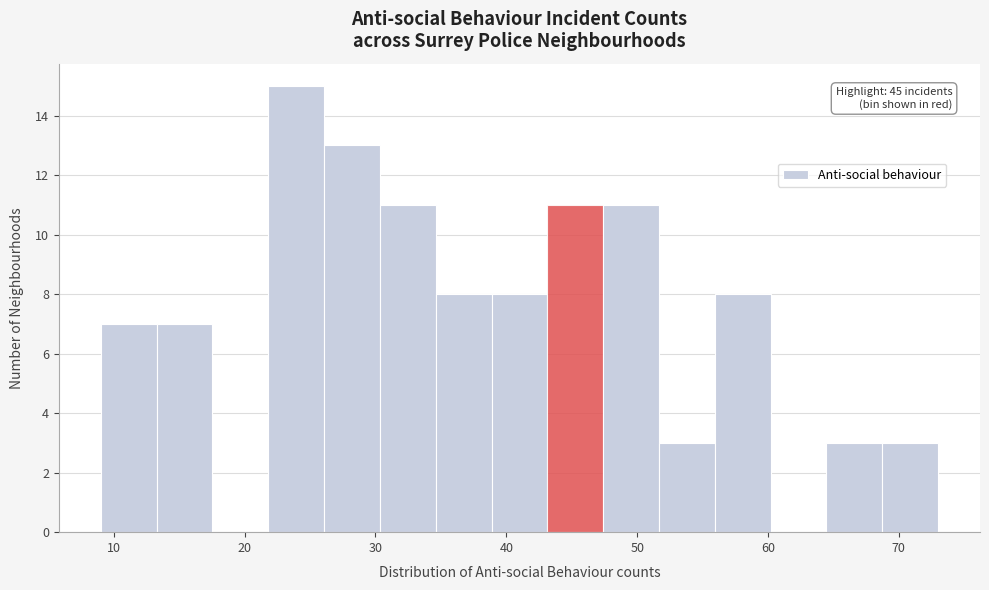

Over which range of the x-axis is the bar tallest?

22 to 26